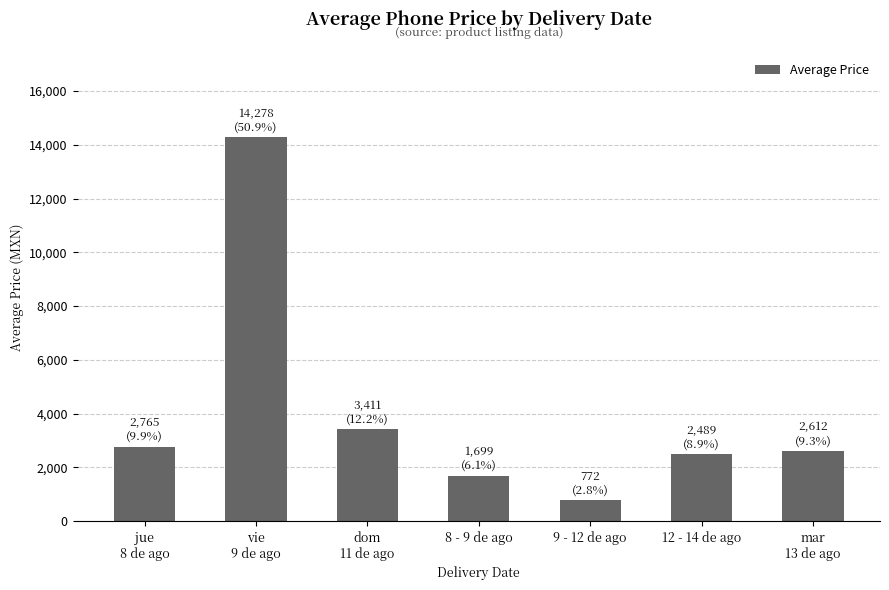

What is the ratio of the value at 9 - 12 de ago to the value at 12 - 14 de ago?

0.3